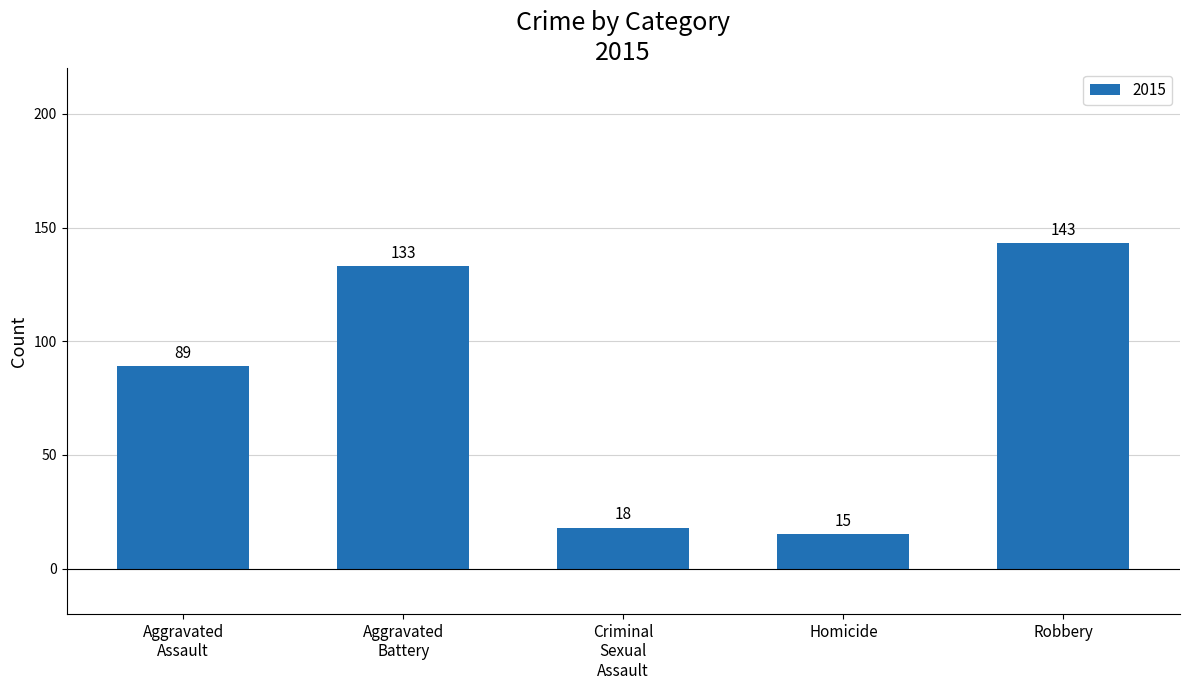

What is the minimum value shown in the chart?

15